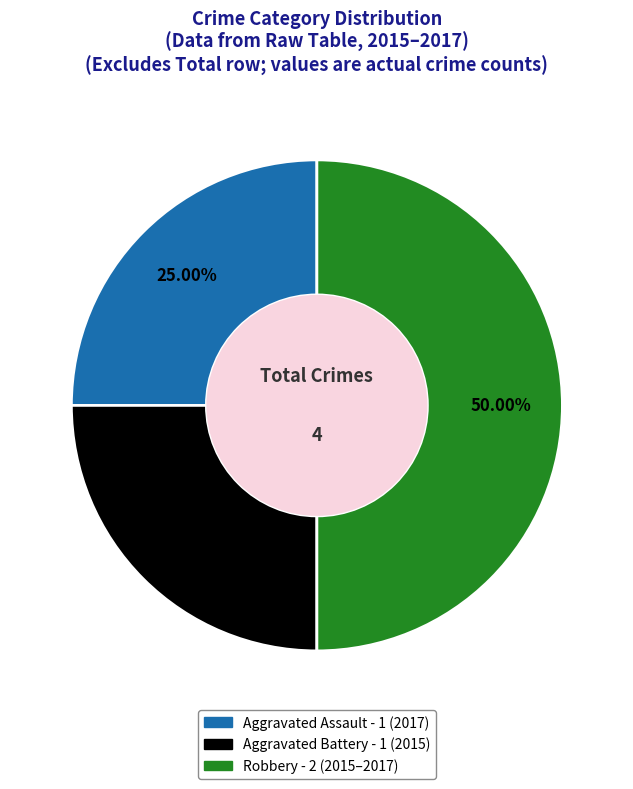

True or false: Aggravated Assault accounts for 25% of the total.

True